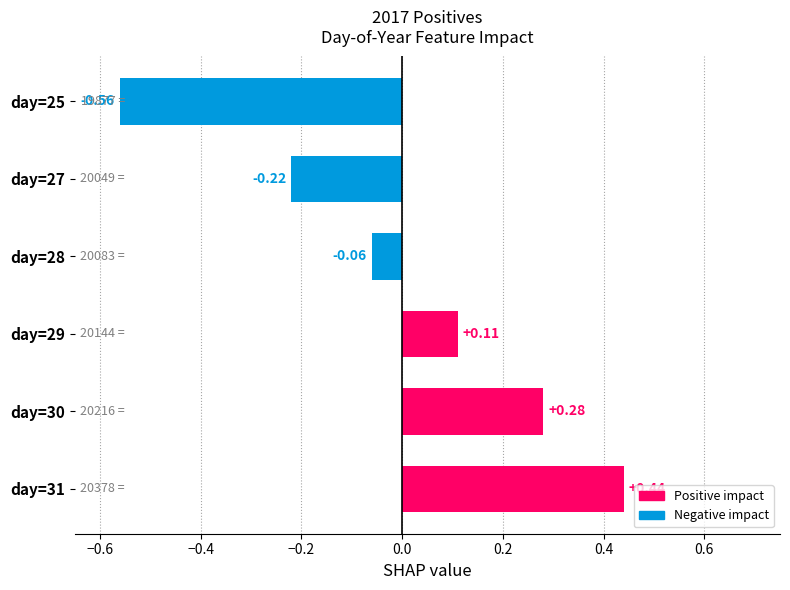

Are the bars grouped side by side (vs. stacked)?

No